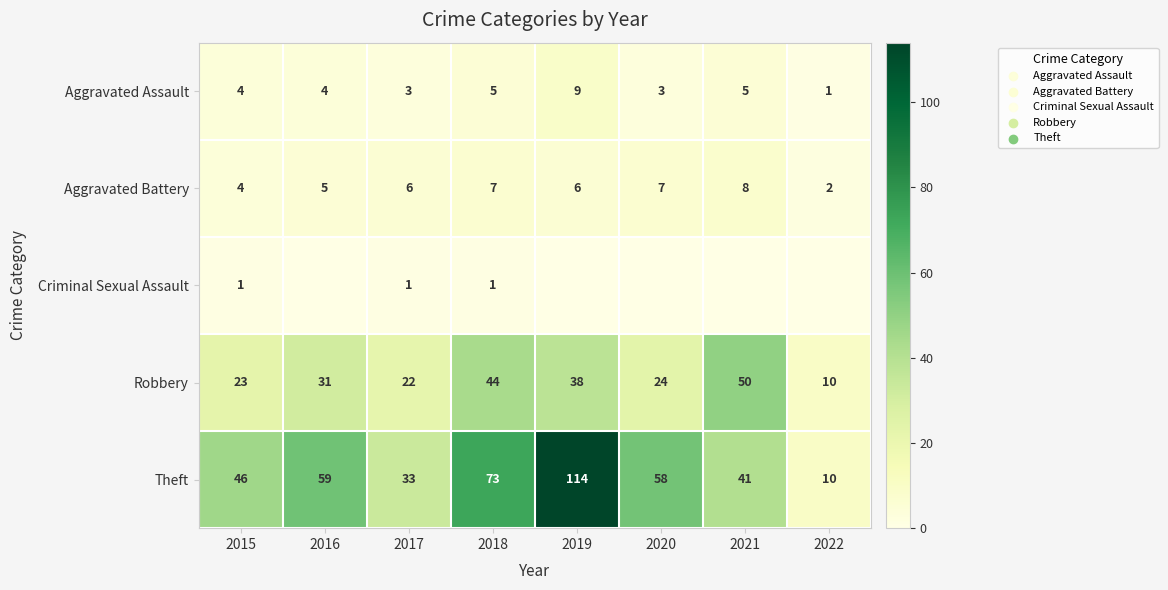

Which category has the highest value across all series?

2019